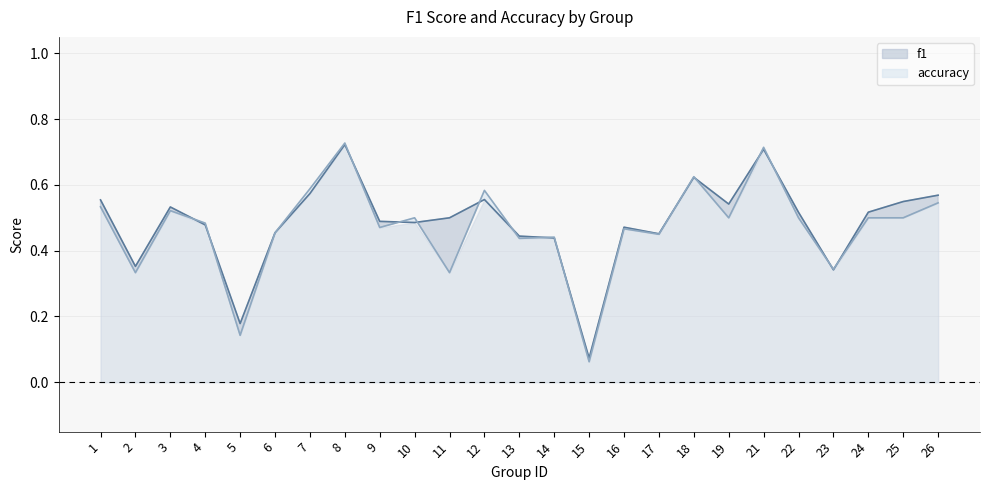

Reading left to right, transcribe all the data shown in this chart.

f1: 1=0.6	2=0.4	3=0.5	4=0.5	5=0.2	6=0.5	7=0.6	8=0.7	9=0.5	10=0.5	11=0.5	12=0.6	13=0.4	14=0.4	15=0.1	16=0.5	17=0.5	18=0.6	19=0.5	21=0.7	22=0.5	23=0.3	24=0.5	25=0.5	26=0.6
accuracy: 1=0.5	2=0.3	3=0.5	4=0.5	5=0.1	6=0.5	7=0.6	8=0.7	9=0.5	10=0.5	11=0.3	12=0.6	13=0.4	14=0.4	15=0.1	16=0.5	17=0.5	18=0.6	19=0.5	21=0.7	22=0.5	23=0.3	24=0.5	25=0.5	26=0.5